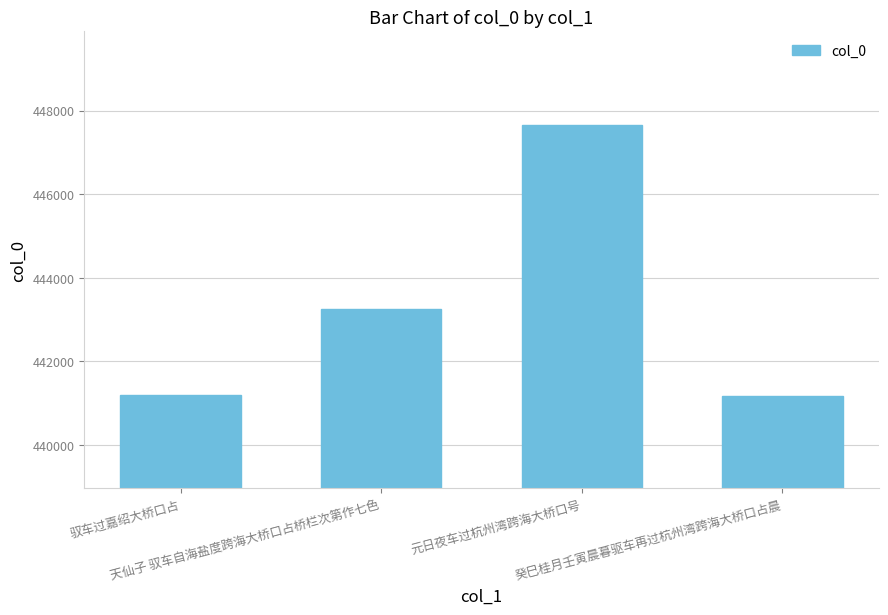

How many data points does each series have?

4